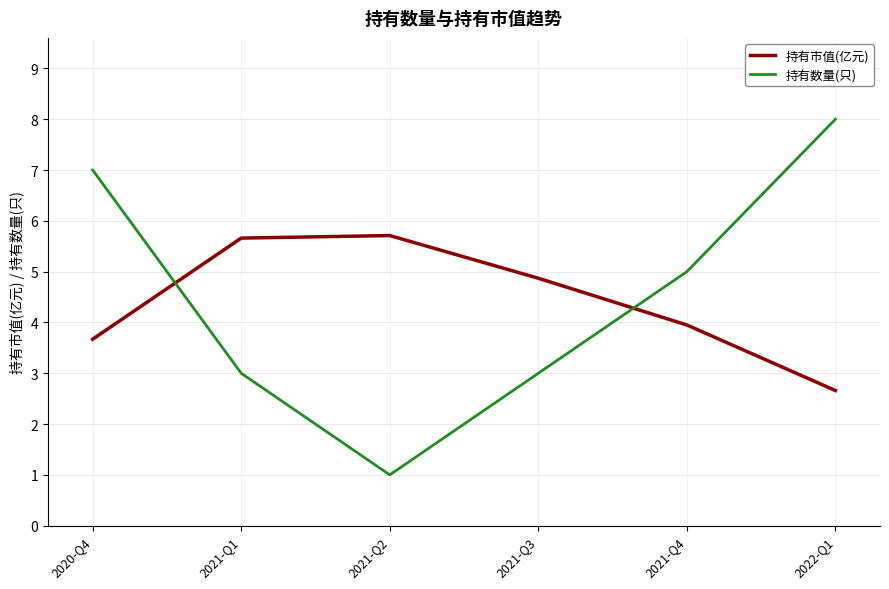

Which category has the lowest value in the 持有数量(只) series?

2021-Q2